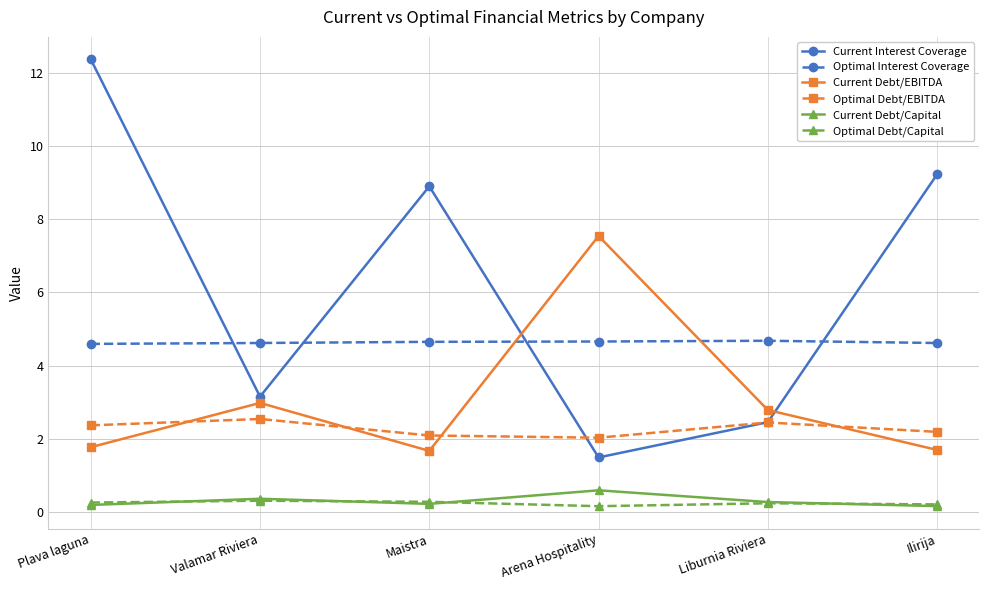

What is the difference between the Optimal Debt/Capital values at Plava laguna and Arena Hospitality?

0.1